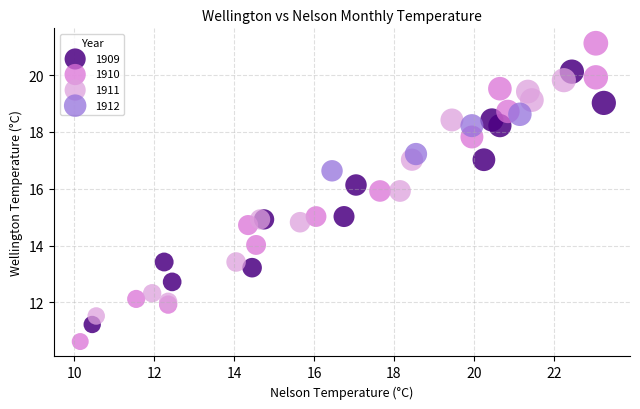

Which series contains the lowest Y value?

1910